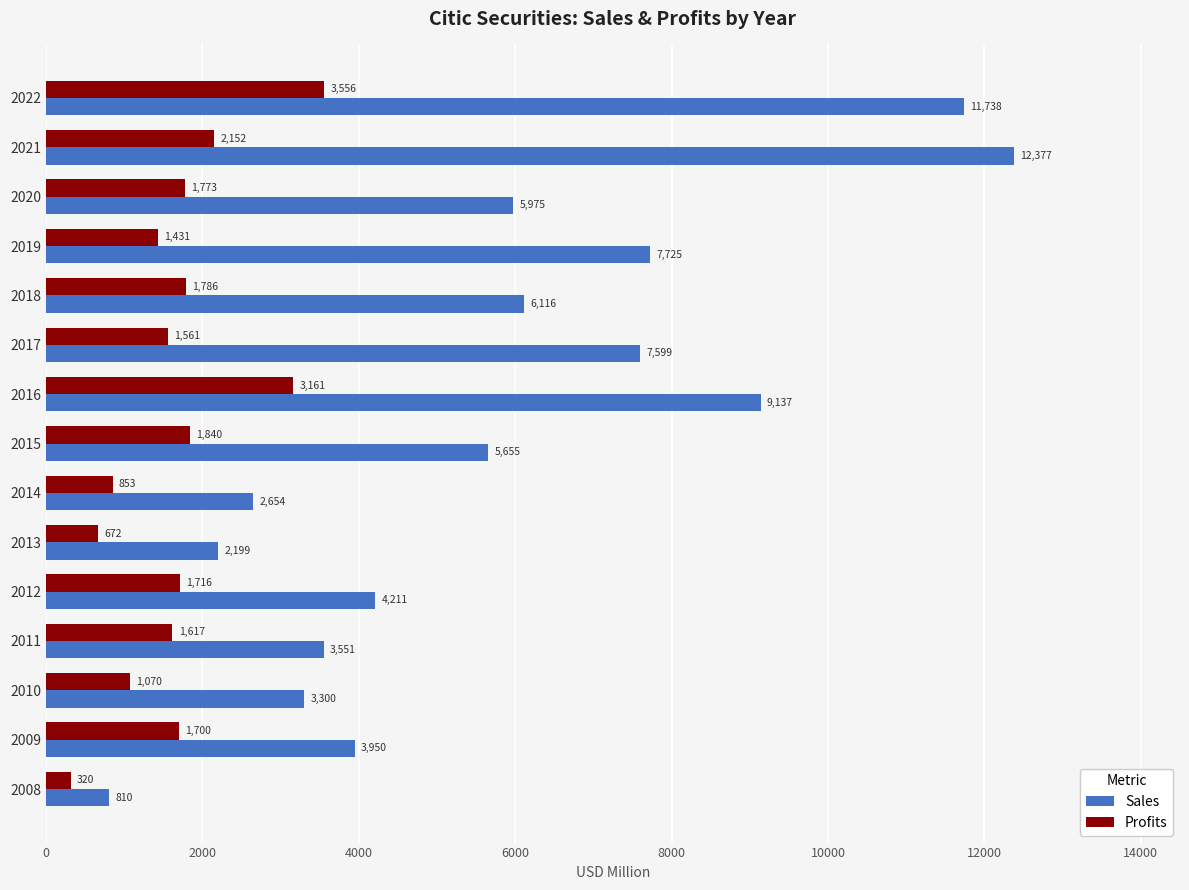

List the labels in order of Sales value, largest first.

2021, 2022, 2016, 2019, 2017, 2018, 2020, 2015, 2012, 2009, 2011, 2010, 2014, 2013, 2008